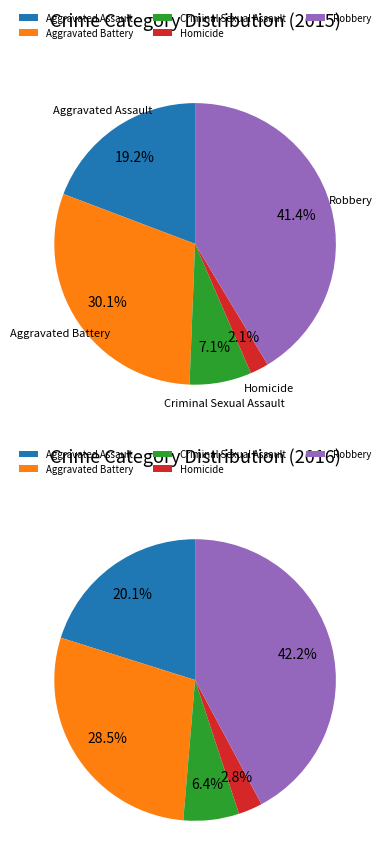

The Criminal Sexual Assault slice represents 7% of the pie. True or false?

True